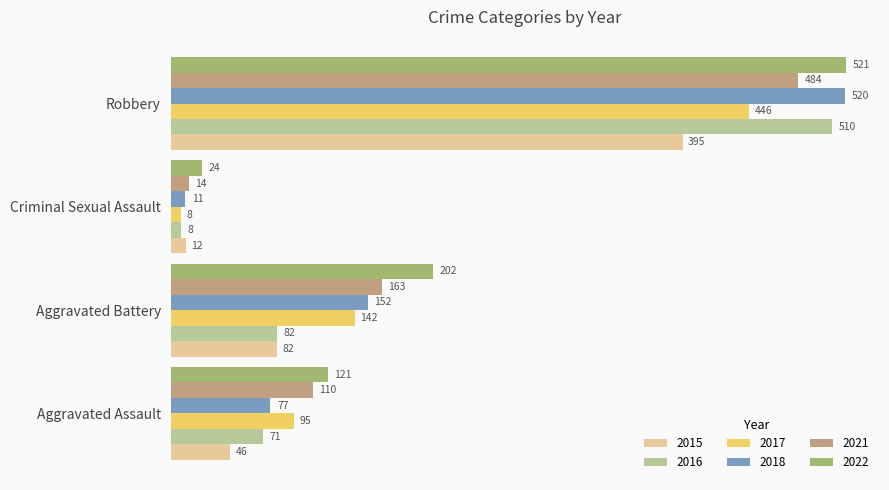

What are all the series names shown in the legend?

2015, 2016, 2017, 2018, 2021, 2022